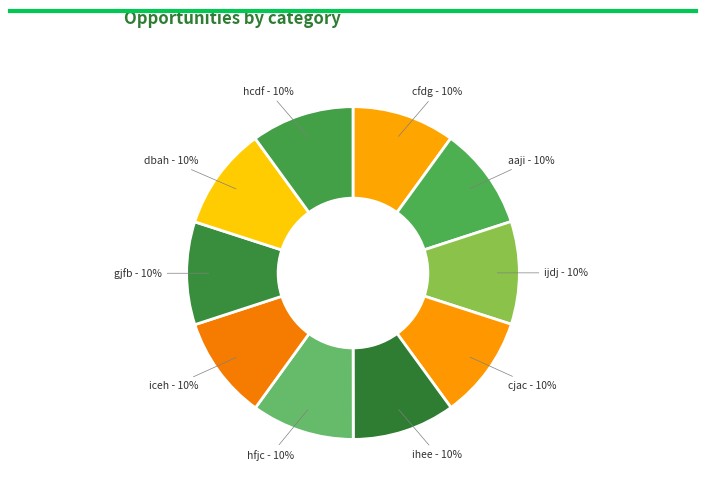

Is the sum of ijdj - 10% and cfdg - 10% greater than half?

No